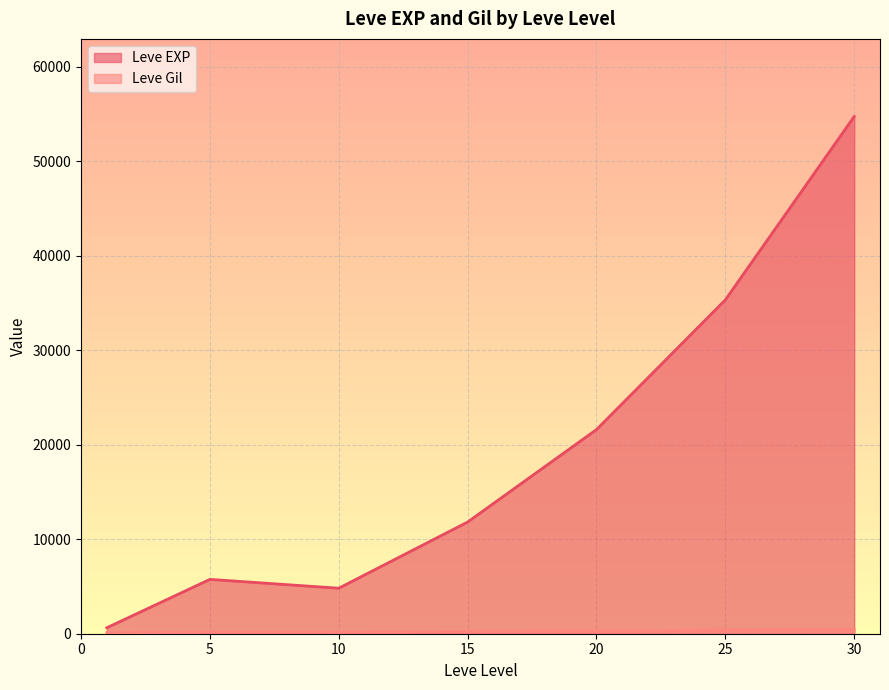

At which category does Leve EXP reach its first local valley?

10